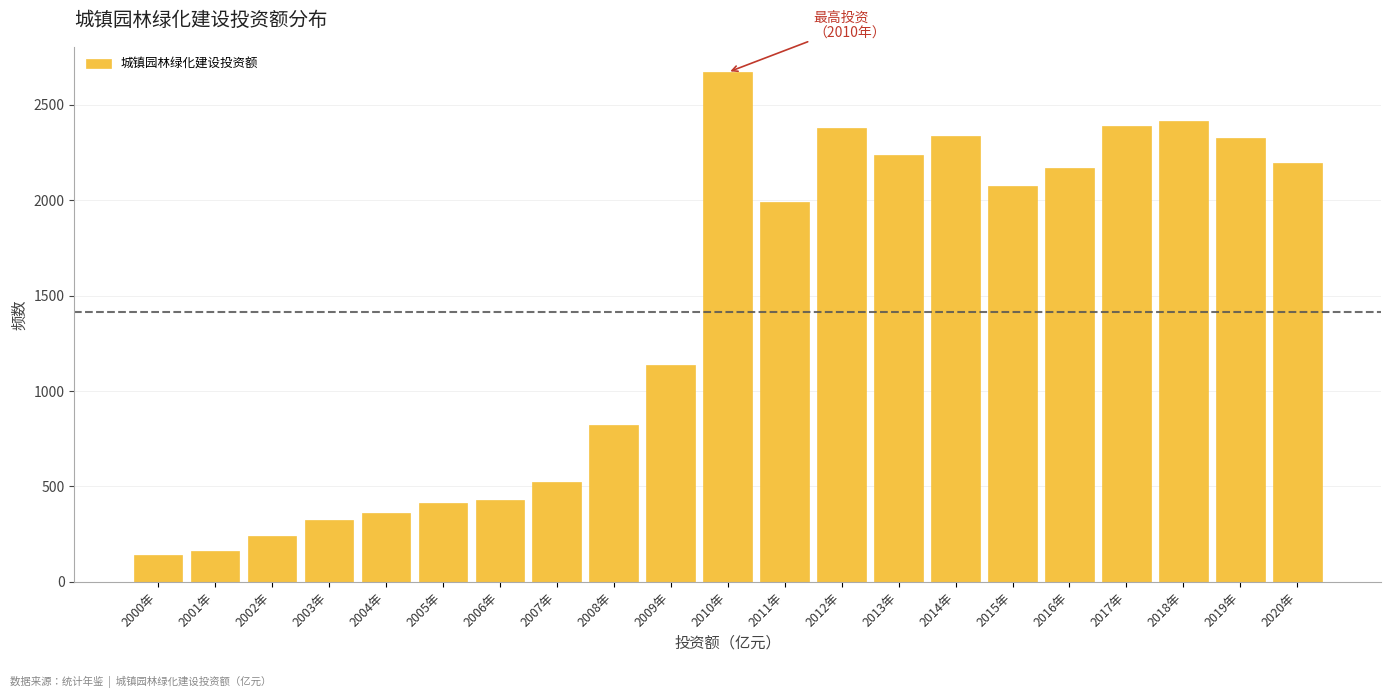

Where is the data nearest to the value 1406?

2009年